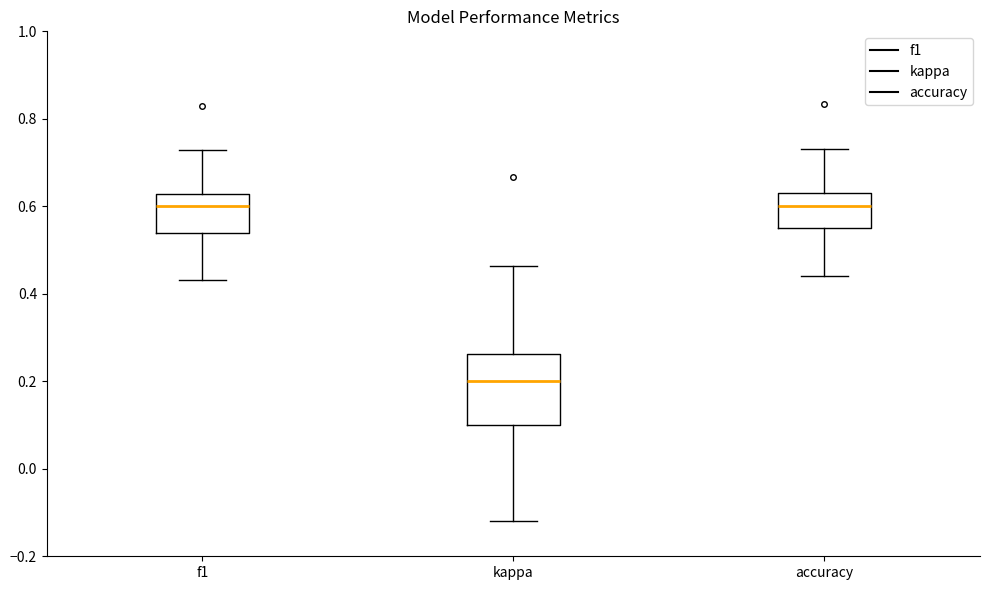

Reading left to right, transcribe this box plot: for each box, give where its median line is, the range the box spans, and where its two whiskers end, as read against the y-axis. The values are not printed on the chart, so give them approximately, as read against the axis.

f1: median 0.60, box 0.54 to 0.62, whiskers 0.44 to 0.72
kappa: median 0.20, box 0.10 to 0.26, whiskers -0.12 to 0.46
accuracy: median 0.60, box 0.56 to 0.64, whiskers 0.44 to 0.74